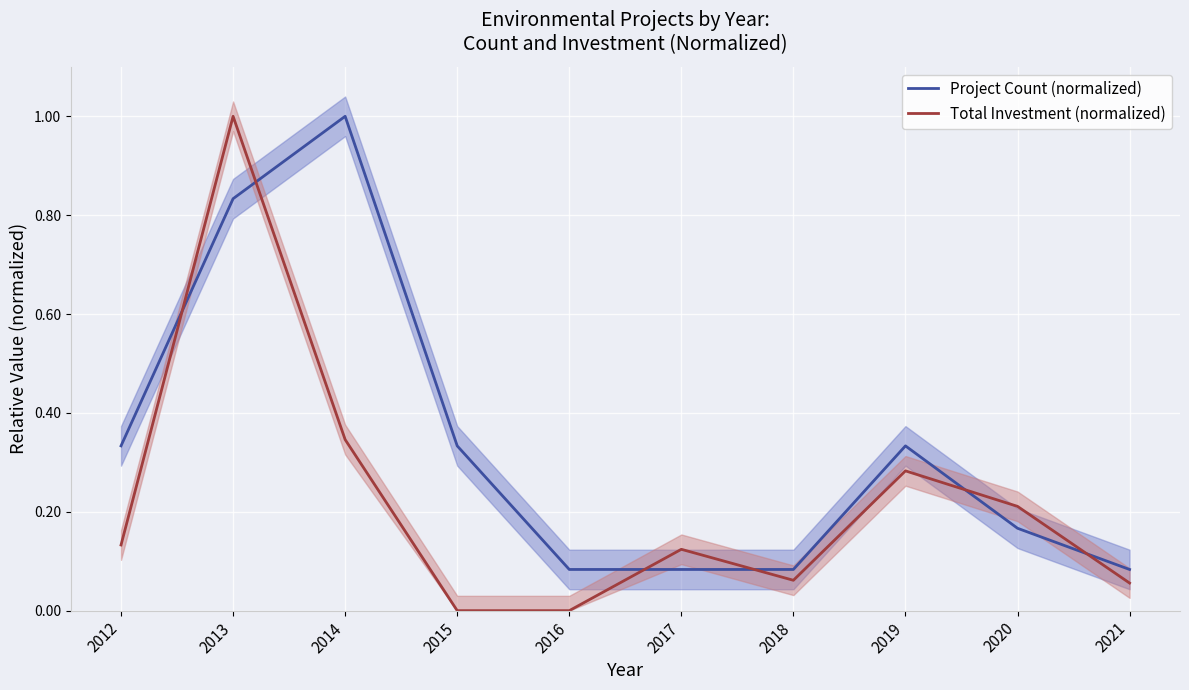

The value of Project Count (normalized) at 2016 is 0.1. True or false?

False